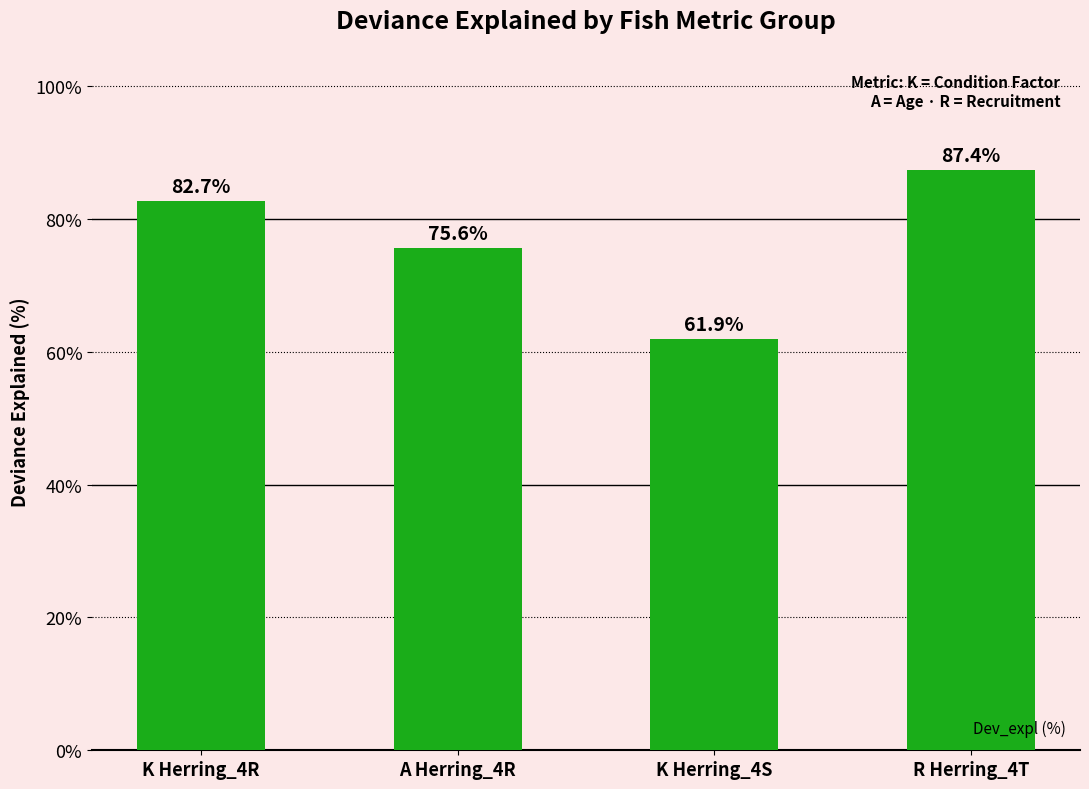

Count the number of values greater than 82.

2